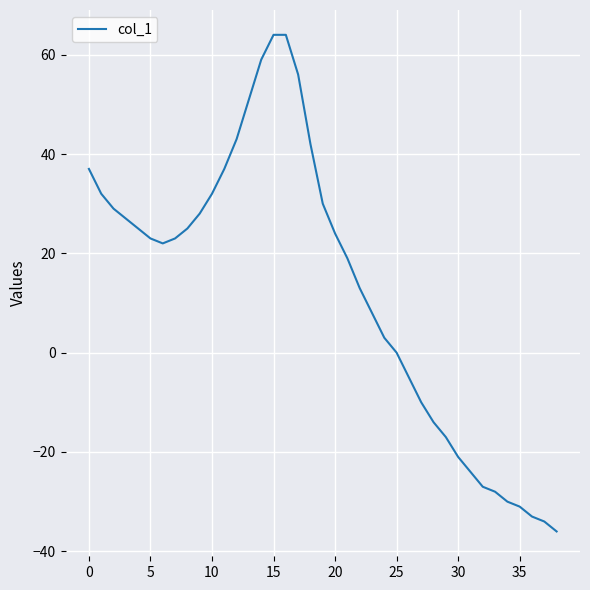

What is the minimum value shown in the chart?

-36